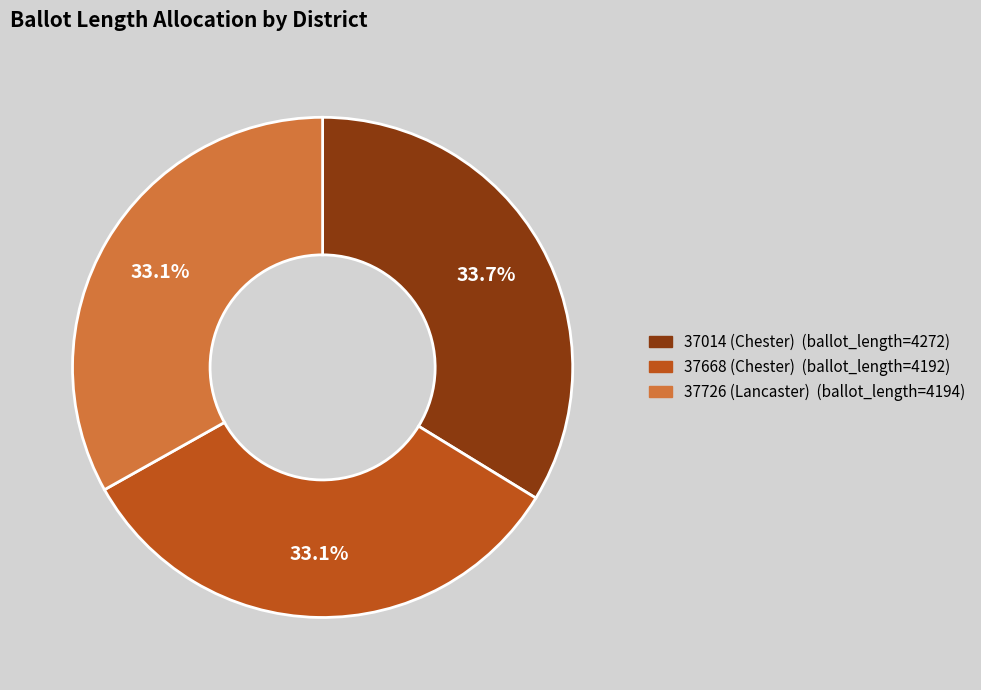

Which slice is the largest?

37014 (Chester)